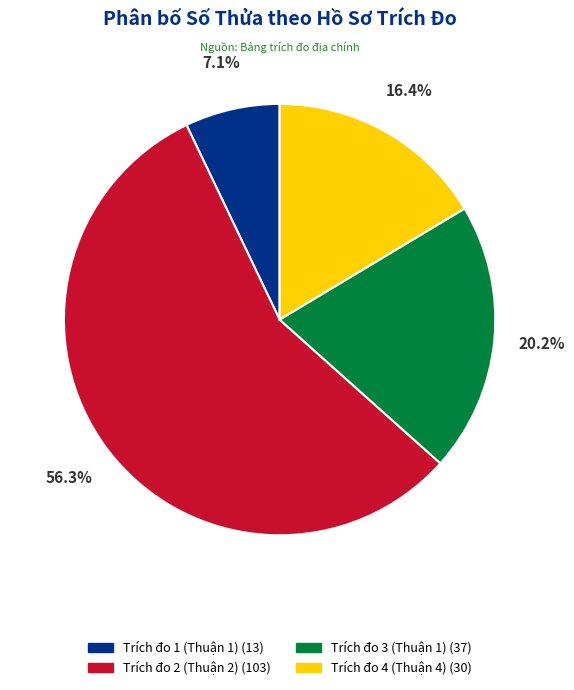

What percentage is the Trích đo 3 (Thuận 1) slice, to the nearest percent?

20%